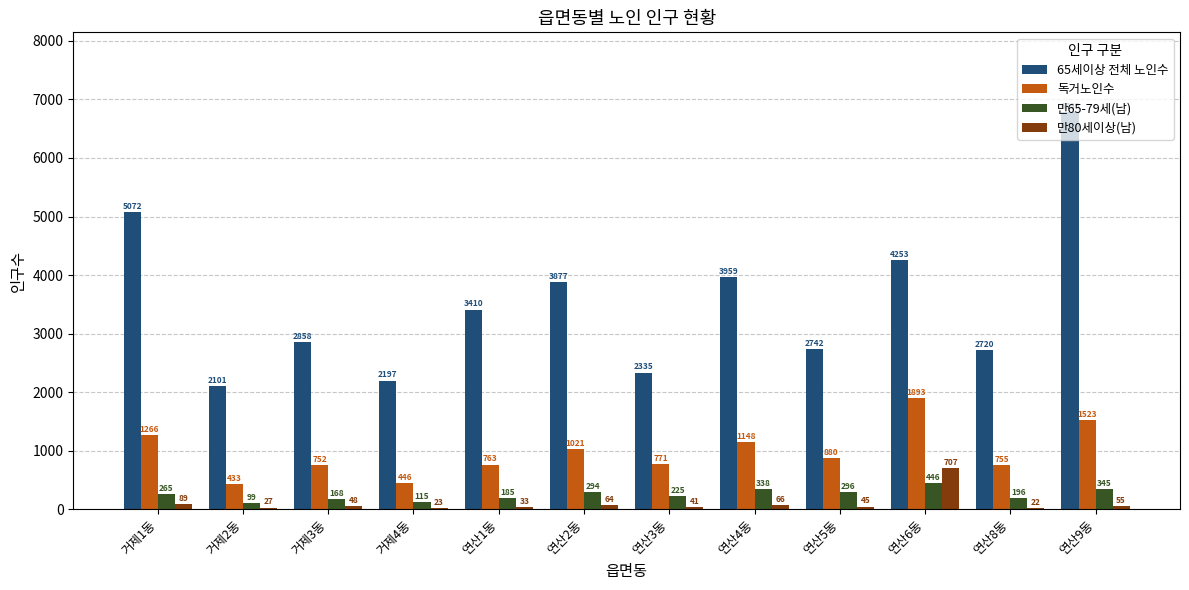

What is the sum of the 65세이상 전체 노인수 values at 거제2동 and 연산1동?

5511